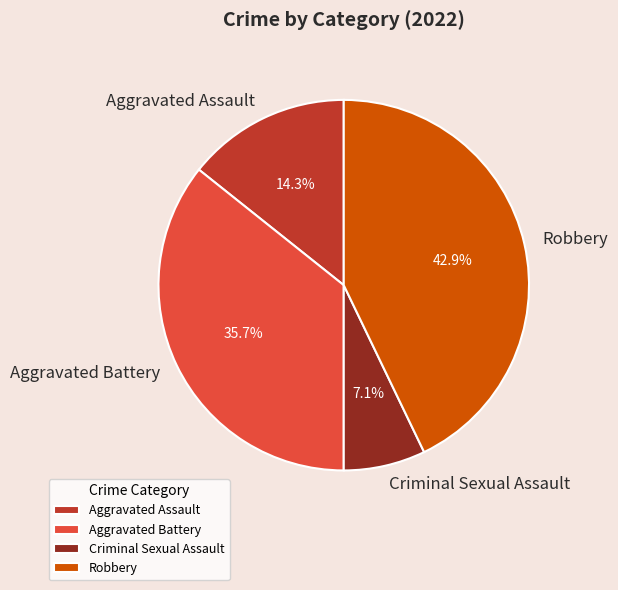

To the nearest percent, what percentage of the pie is Aggravated Battery?

36%